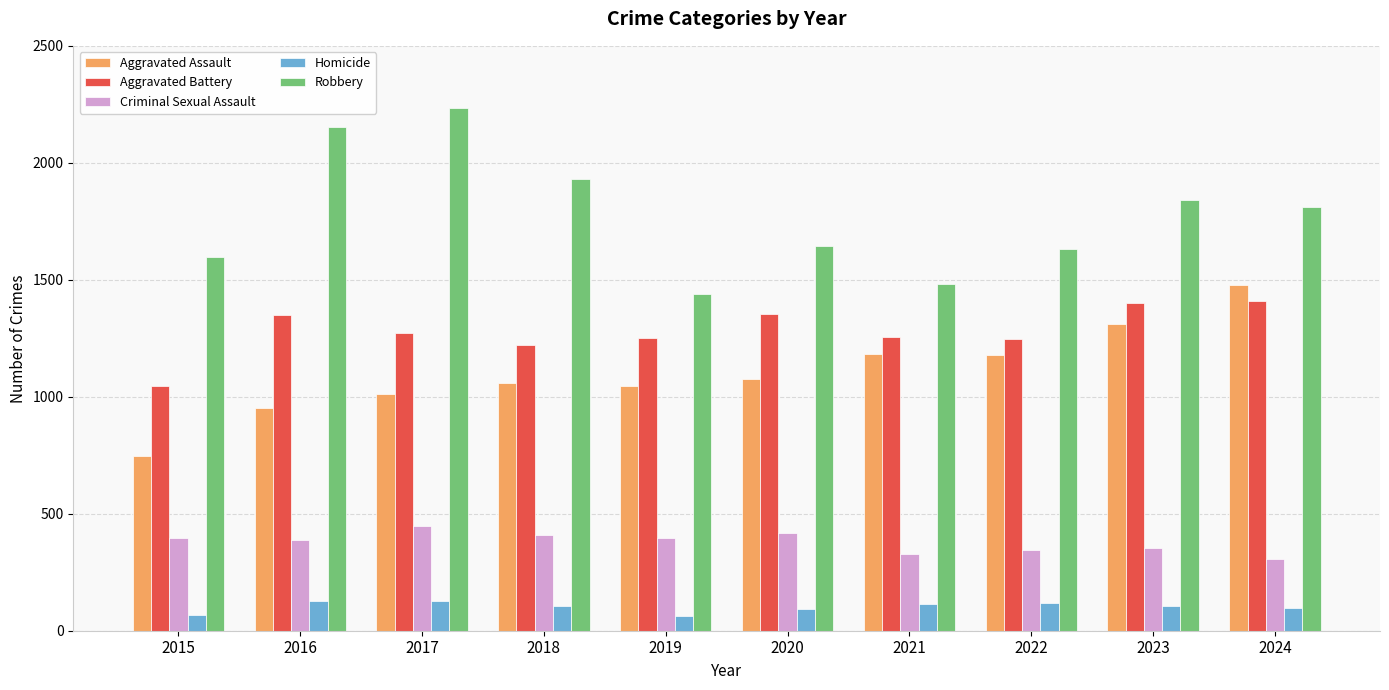

At how many categories does at least one series exceed 2058?

2